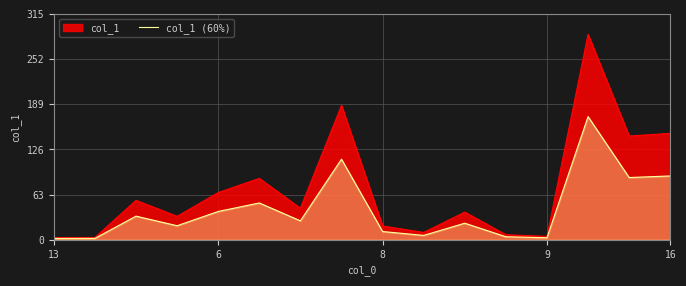

How many lines are shown in the chart?

2